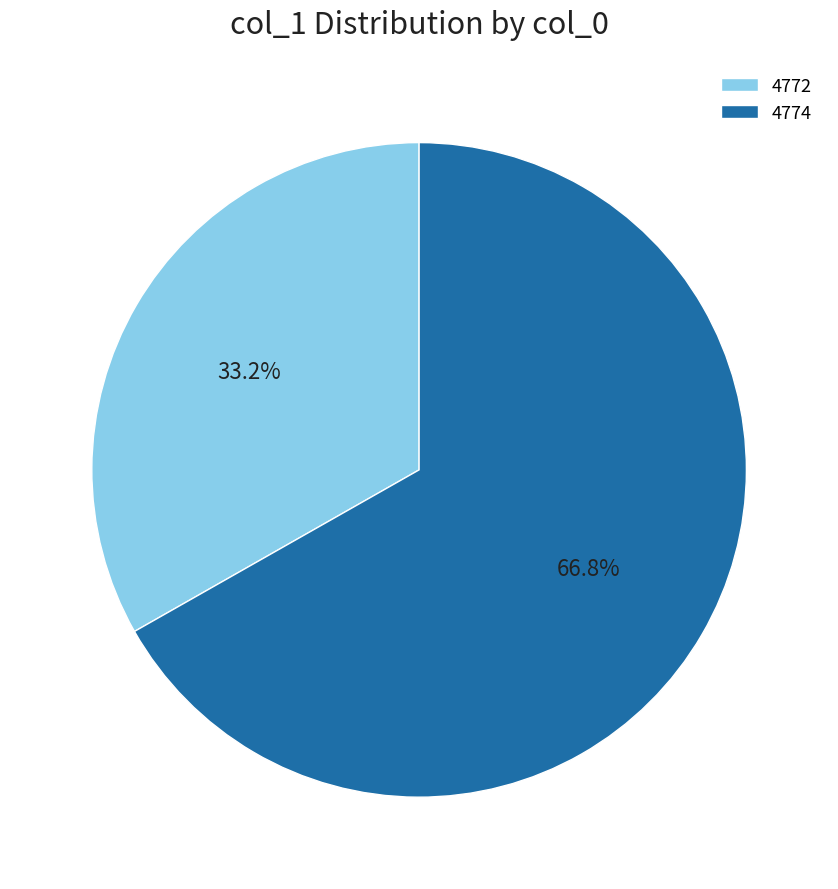

Rank the categories by value from lowest to highest.

4772, 4774